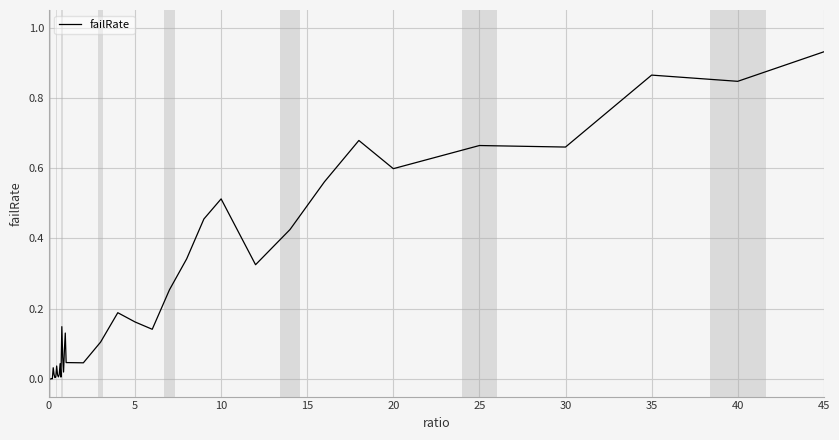

Does the chart have visible grid lines?

Yes